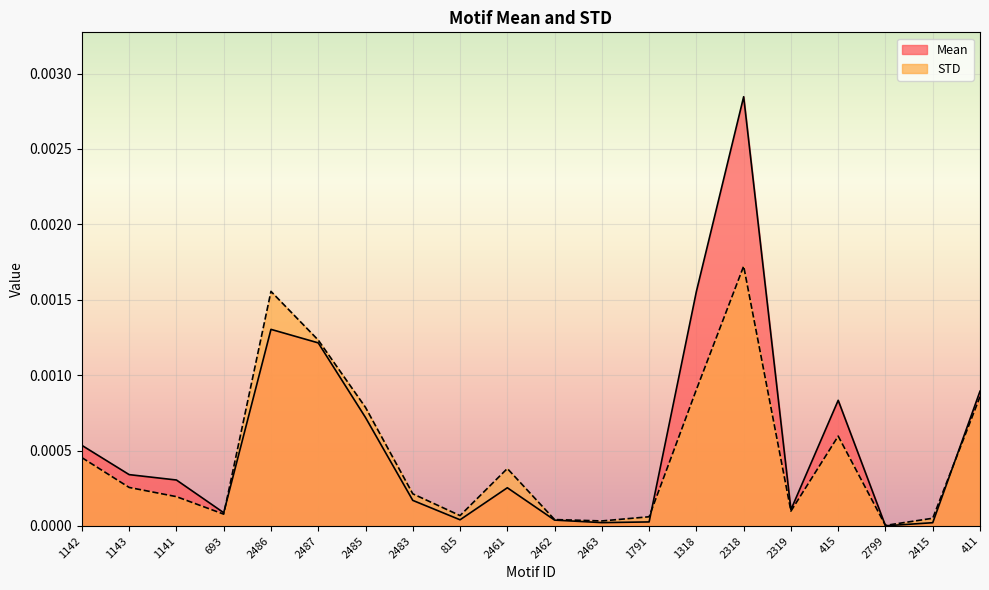

What is the label of the 9th point from the left?

815